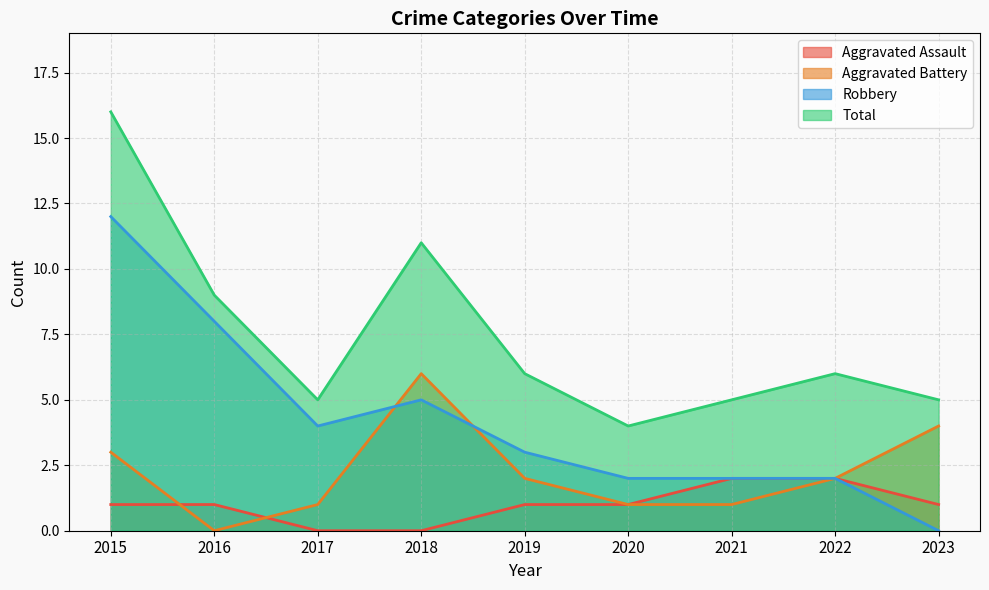

Which category has the highest value across all series?

2015